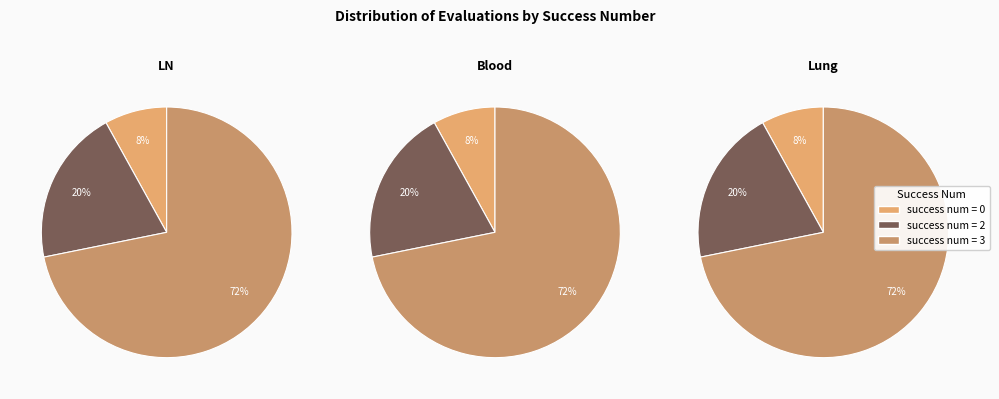

True or false: 7 accounts for 0% of the total.

True